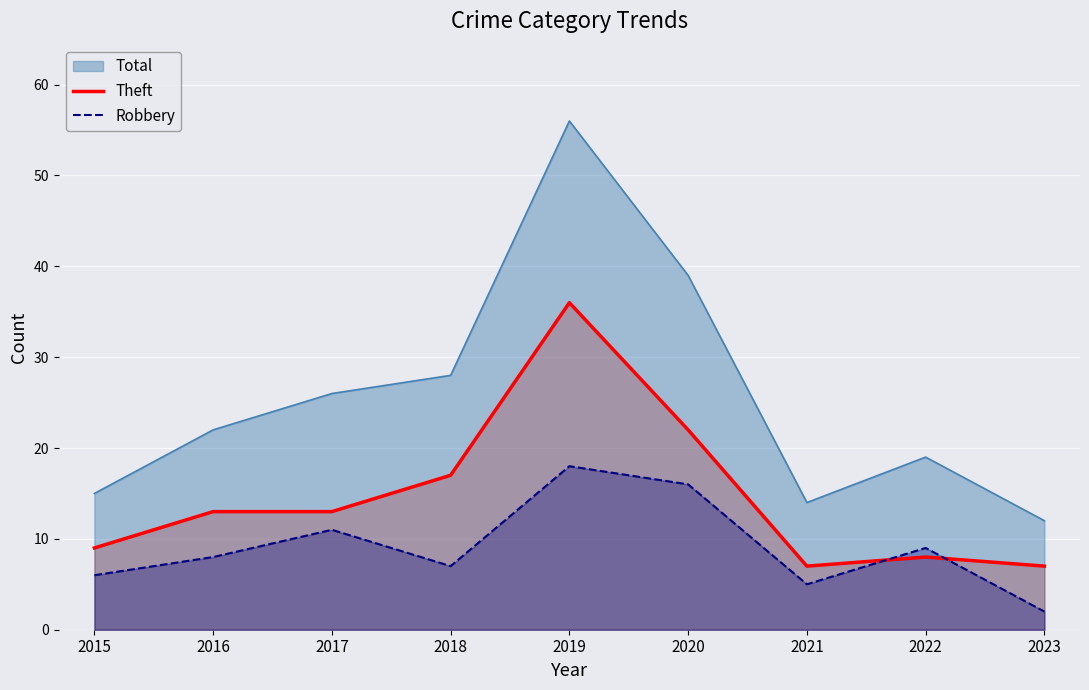

After their last crossing, which series has the higher values: Theft or Robbery?

Theft